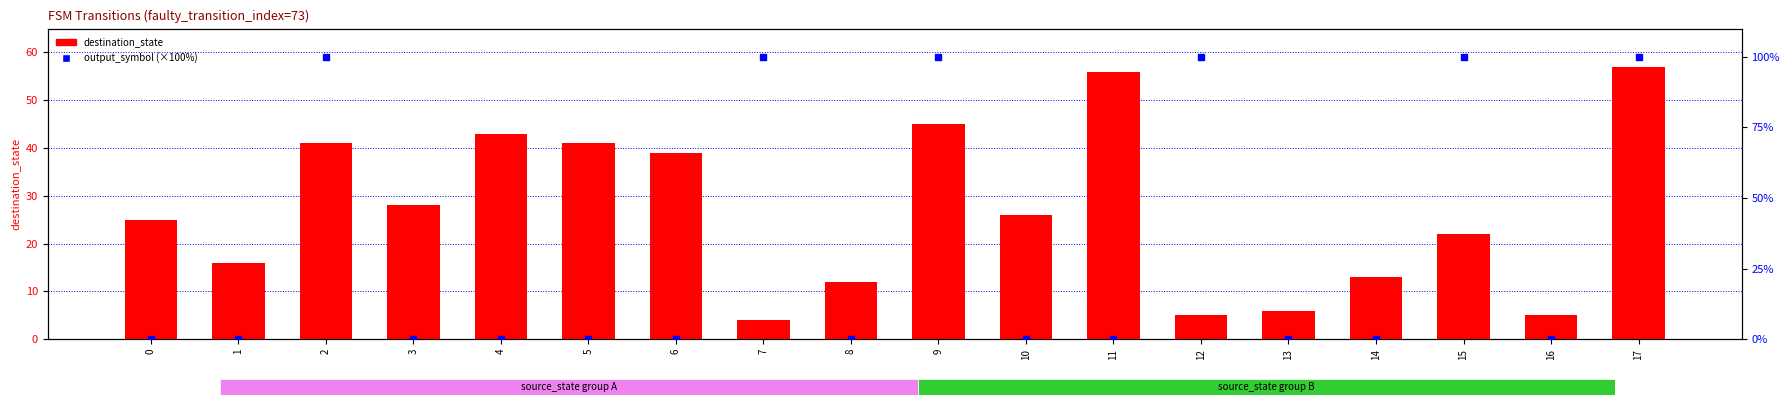

What is the total value across all series at 12?

105